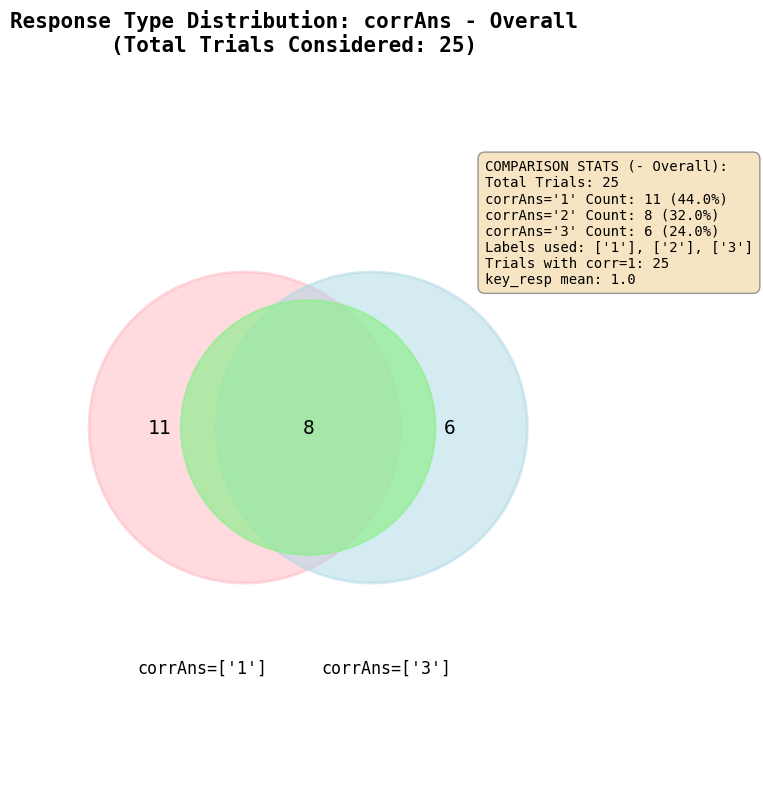

To the nearest percent, what portion does ['3'] represent?

24%